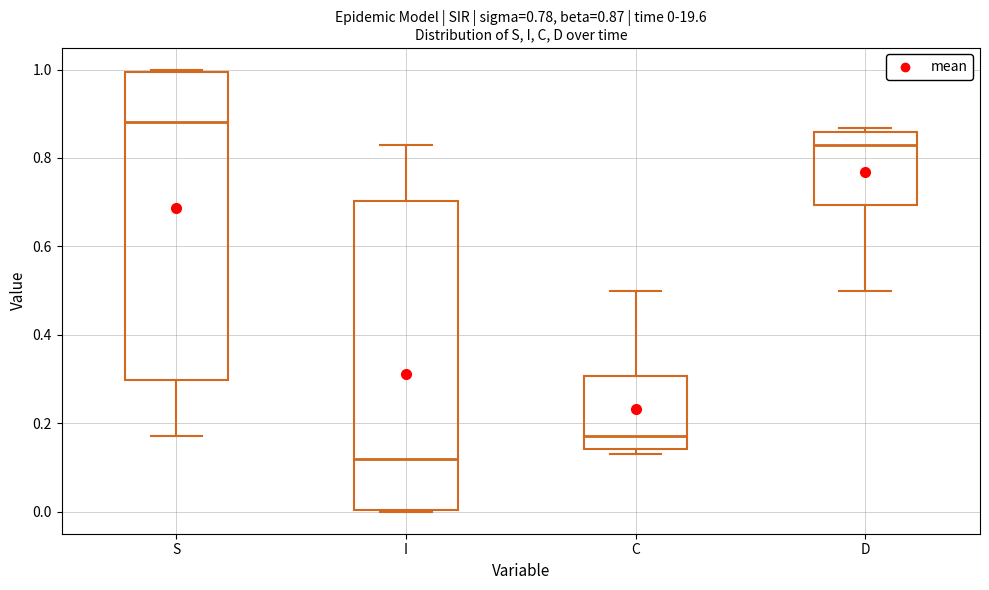

Which box's median line is the highest?

S